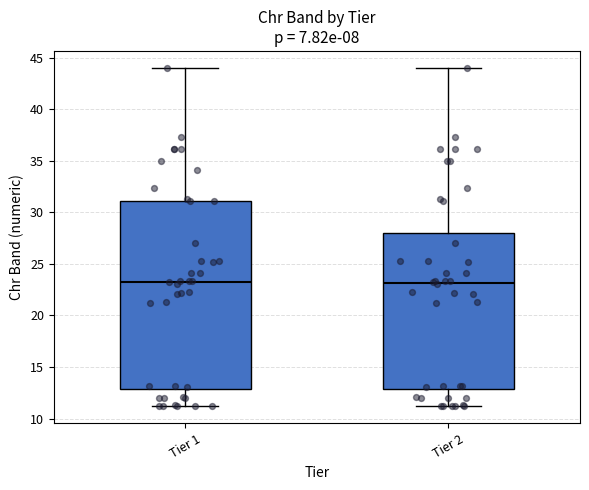

Reading left to right, transcribe this box plot: for each box, give where its median line is, the range the box spans, and where its two whiskers end, as read against the y-axis. The values are not printed on the chart, so give them approximately, as read against the axis.

Tier 1: median 23.5, box 13.0 to 31.0, whiskers 11.0 to 44.0
Tier 2: median 23.0, box 13.0 to 28.0, whiskers 11.0 to 44.0